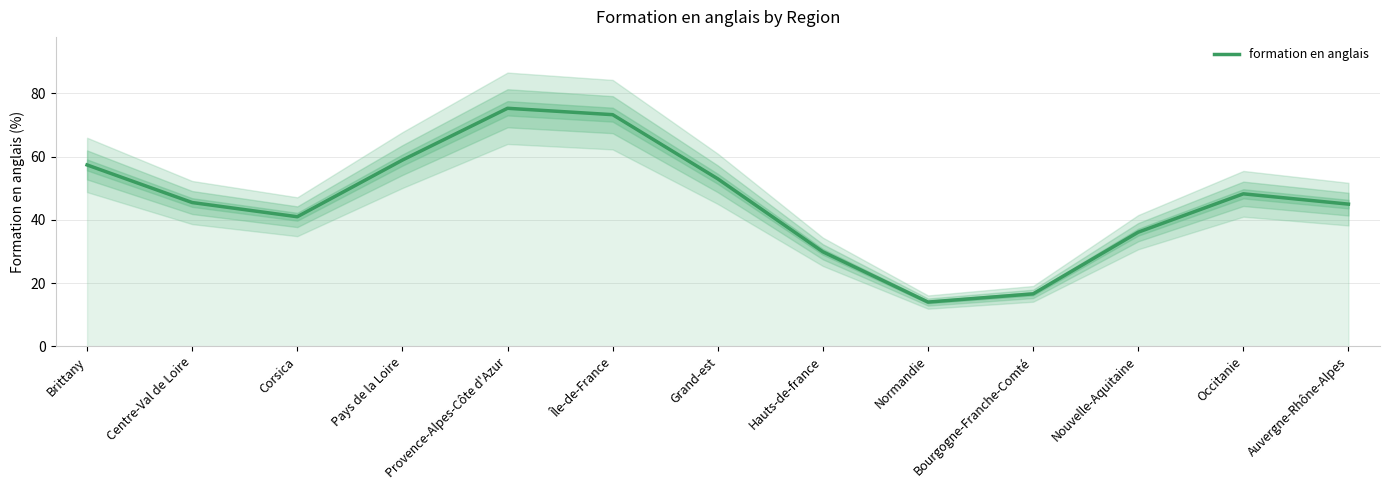

What is the sum of the values at Pays de la Loire and Centre-Val de Loire?

104.4